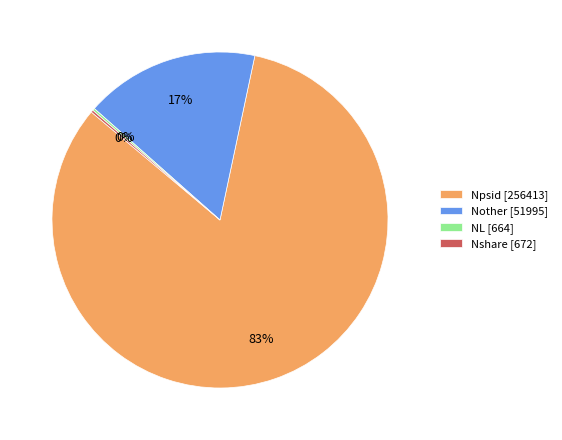

True or false: Nother accounts for 10% of the total.

False